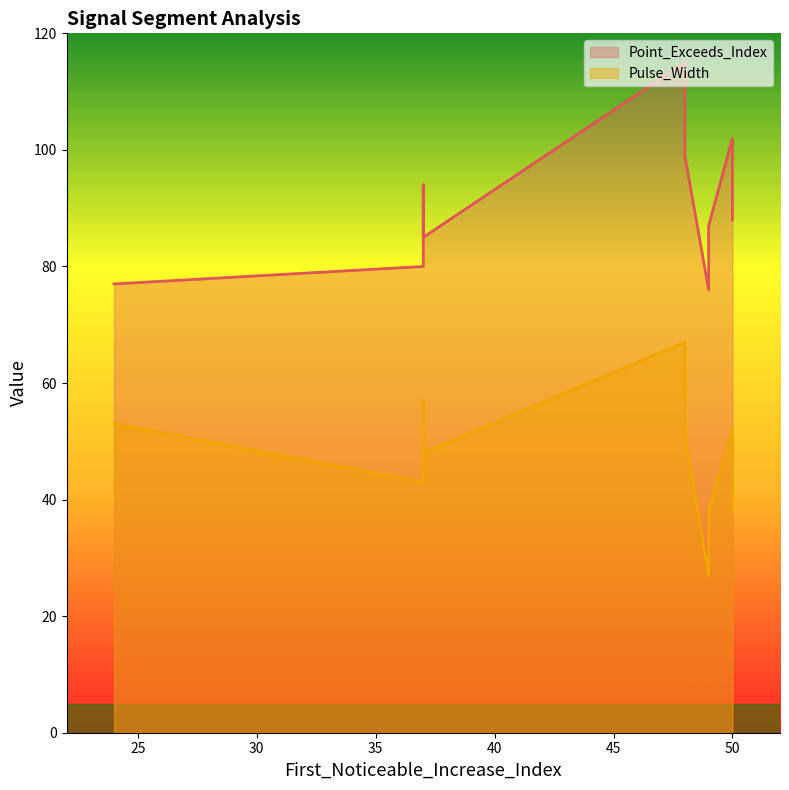

How many distinct data groups are displayed?

2